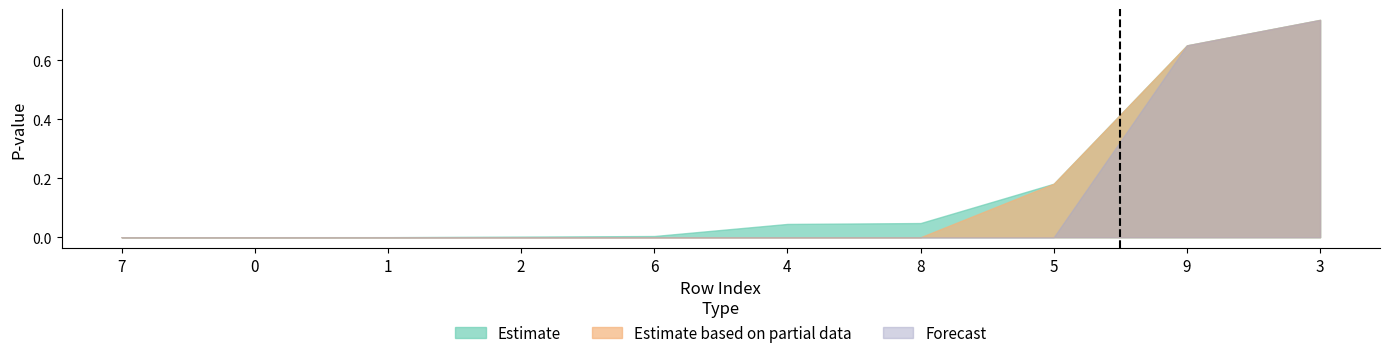

Between 6 and 5, which series saw the biggest shift?

Estimate based on partial data